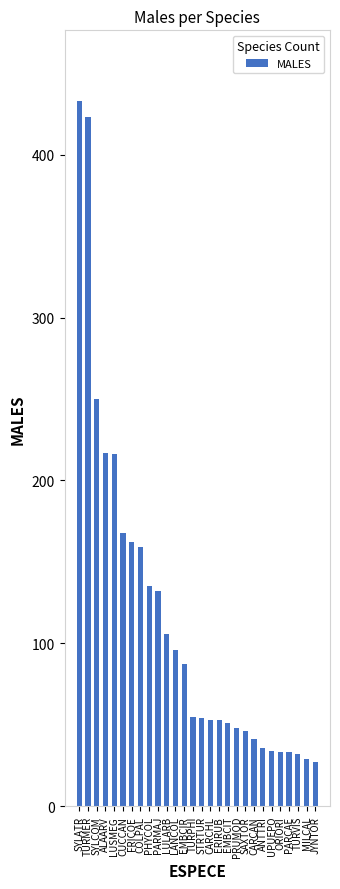

Which label corresponds to the largest value in the chart?

SYLATR